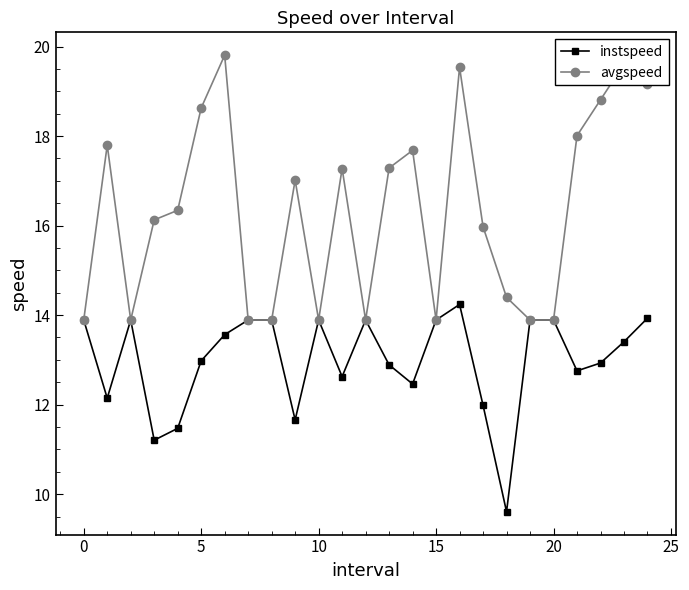

What is the value of the instspeed point at the 17th from the left?

14.2